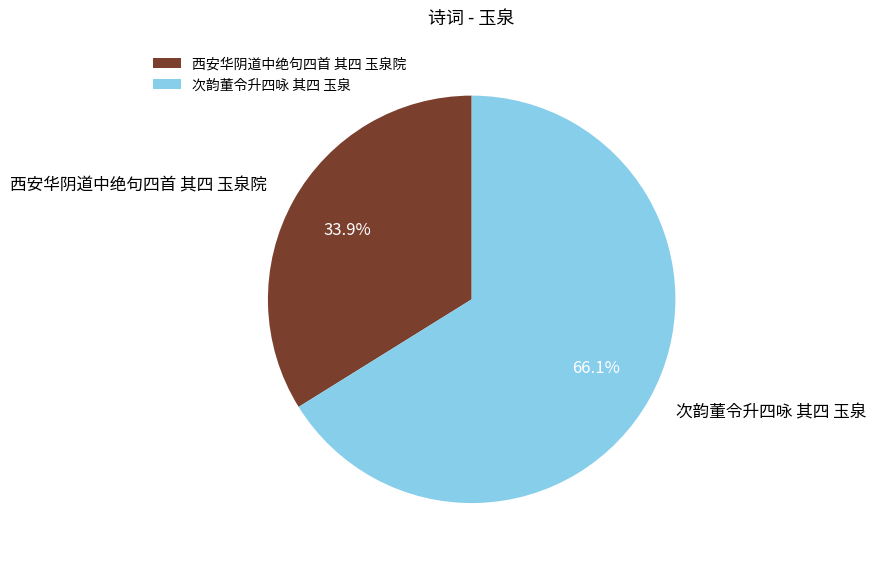

Which slice is the largest?

次韵董令升四咏 其四 玉泉